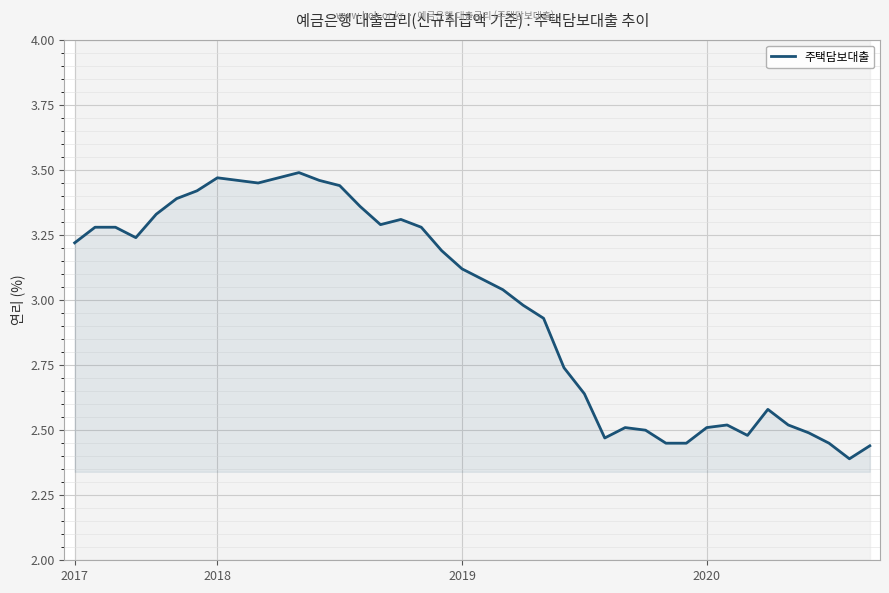

The value at 37 is 2.5. True or false?

True